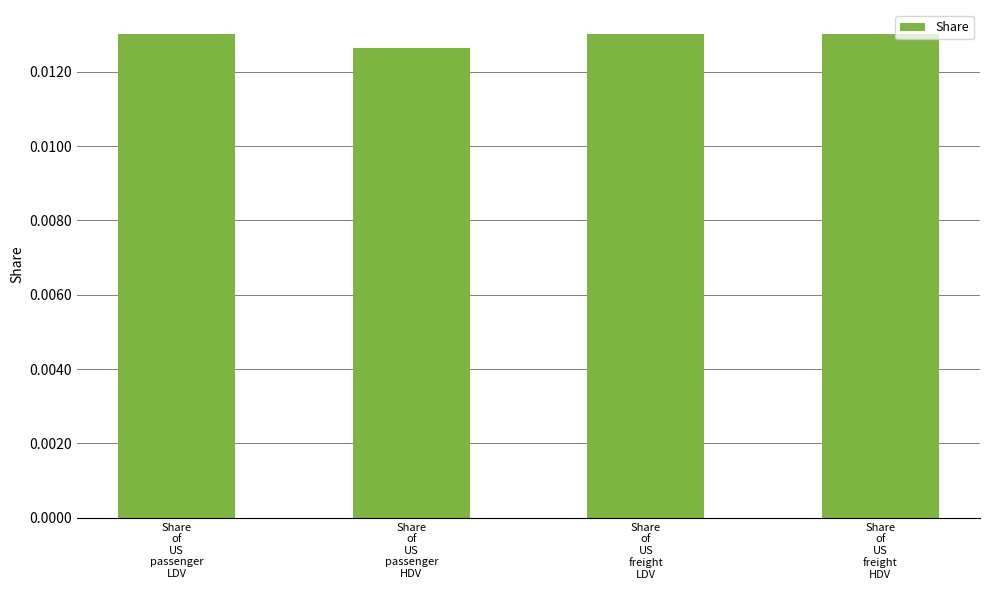

Count the values in the range 0 to 1.

4